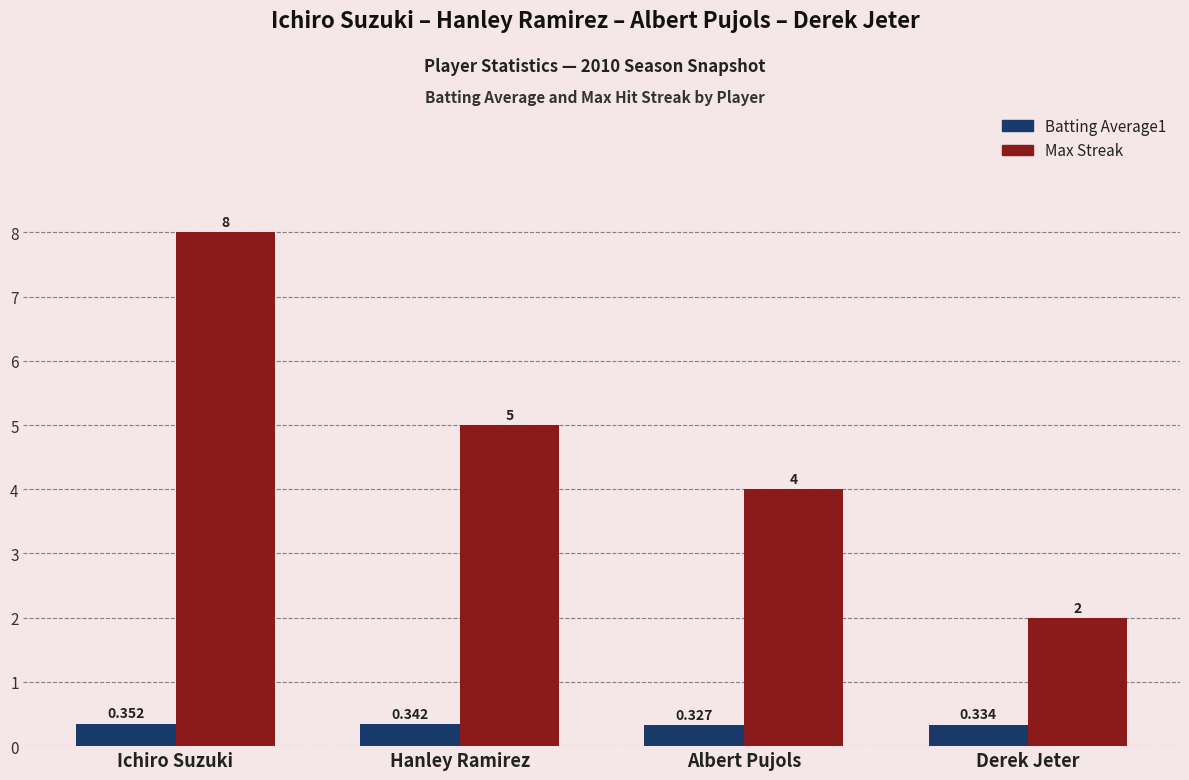

List the labels in order of Max Streak value, largest first.

Ichiro Suzuki, Hanley Ramirez, Albert Pujols, Derek Jeter